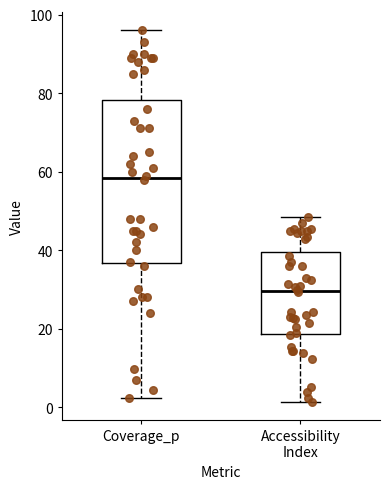

Where does the upper whisker of the box for Coverage_p end on the y-axis? The values are not printed on the chart, so give them approximately, as read against the axis.

96